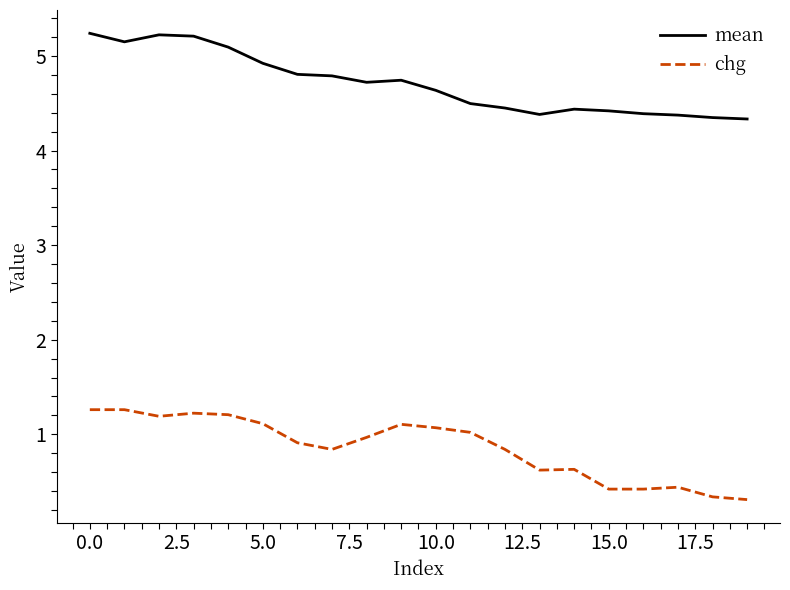

What is the difference between the maximum and minimum values in the chg series?

1.0